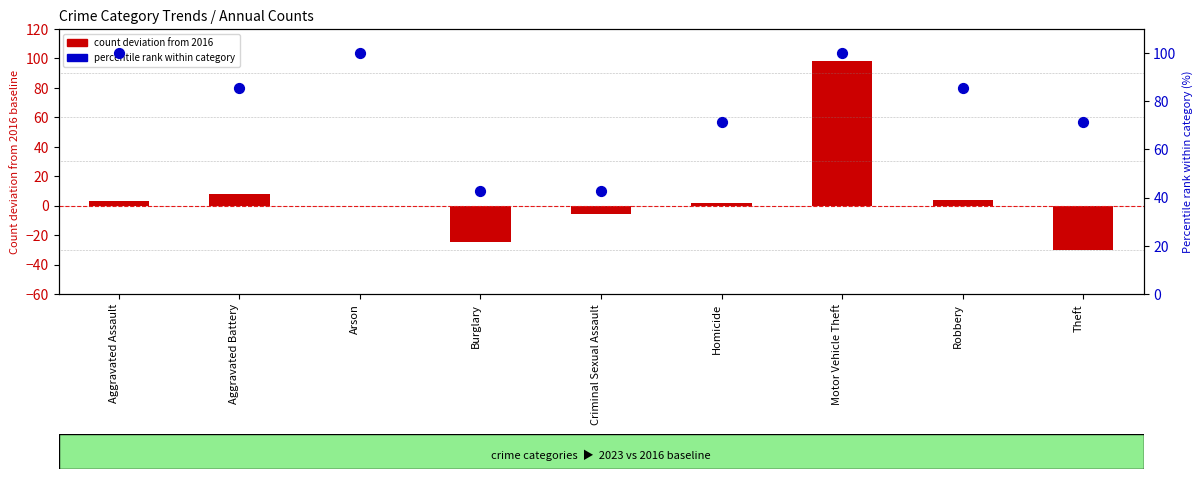

Which series has the widest spread of Y values?

count deviation from 2016